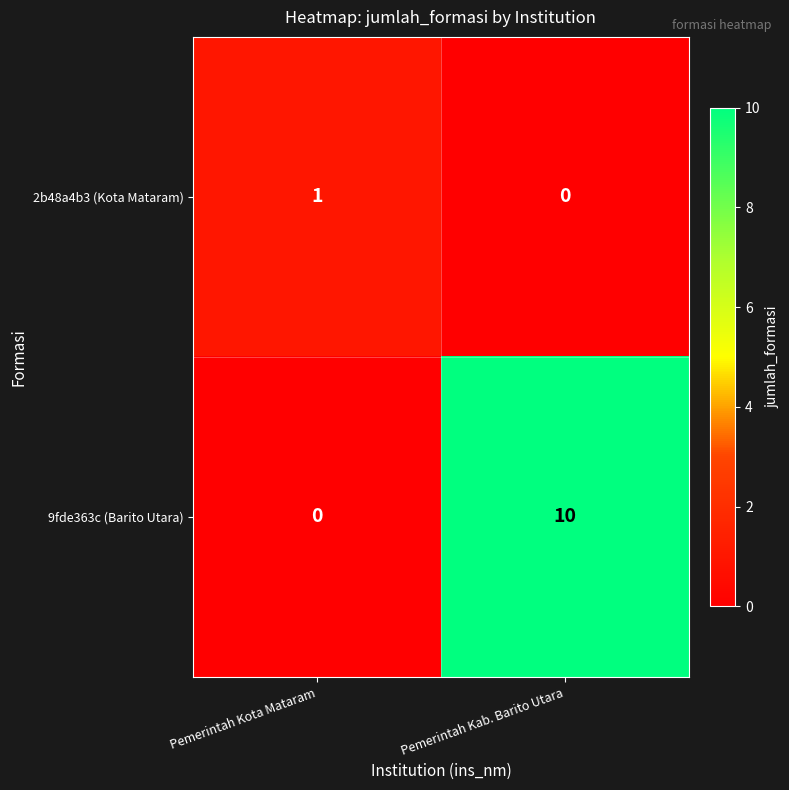

At Pemerintah Kota Mataram, list the series in order from largest to smallest.

2b48a4b3 (Kota Mataram), 9fde363c (Barito Utara)